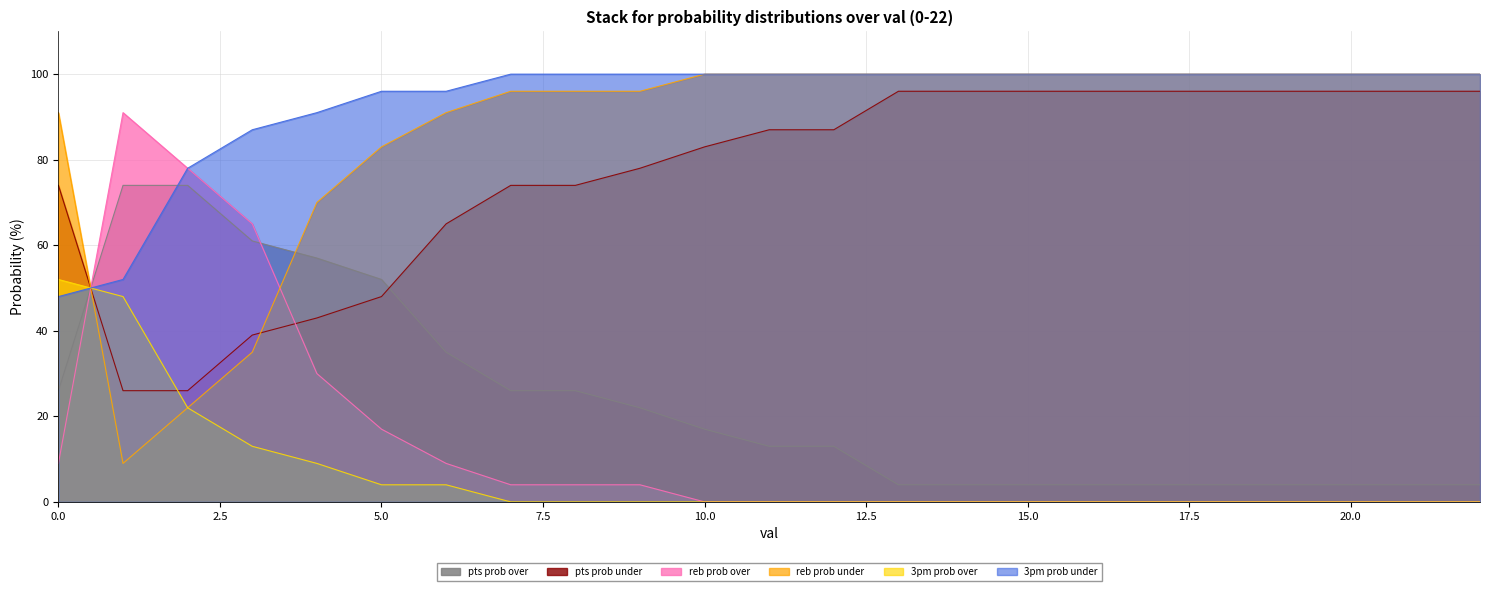

The value of pts prob under at 16 is 63. True or false?

False